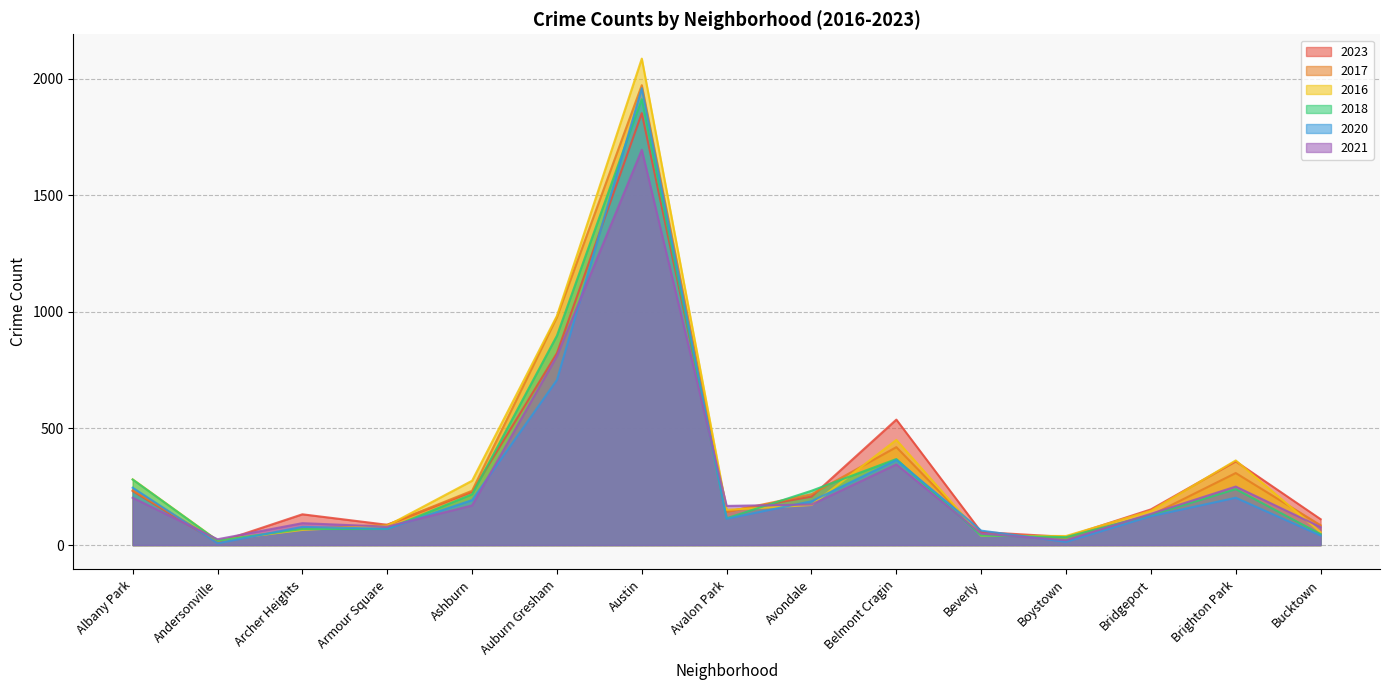

Where do 2017 and 2016 first cross each other?

Andersonville and Archer Heights